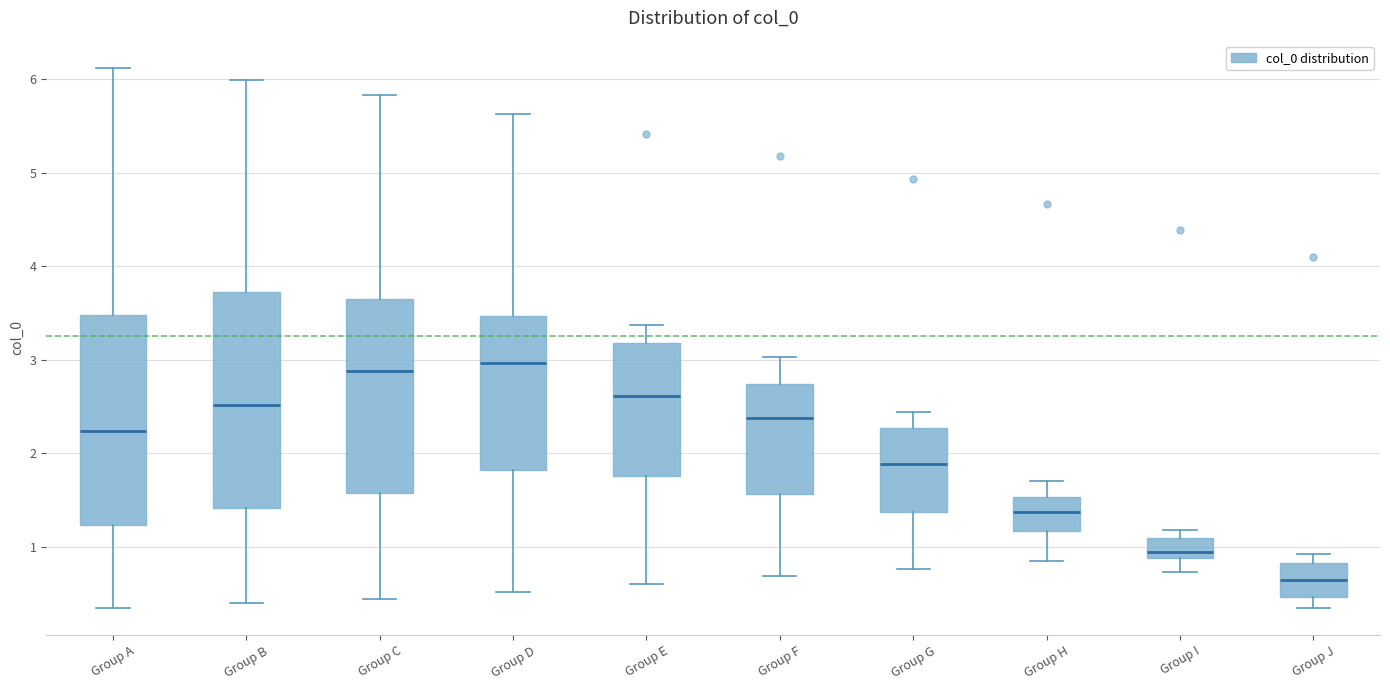

Reading left to right, read every box against the y-axis: the position of its median line, the range the box covers, and the ends of its whiskers. The values are not printed on the chart, so give them approximately, as read against the axis.

Group A: median 2.2, box 1.2 to 3.5, whiskers 0.3 to 6.1
Group B: median 2.5, box 1.4 to 3.7, whiskers 0.4 to 6.0
Group C: median 2.9, box 1.6 to 3.7, whiskers 0.4 to 5.8
Group D: median 3.0, box 1.8 to 3.5, whiskers 0.5 to 5.6
Group E: median 2.6, box 1.8 to 3.2, whiskers 0.6 to 3.4
Group F: median 2.4, box 1.6 to 2.7, whiskers 0.7 to 3.0
Group G: median 1.9, box 1.4 to 2.3, whiskers 0.8 to 2.4
Group H: median 1.4, box 1.2 to 1.5, whiskers 0.8 to 1.7
Group I: median 0.9 (just above the box's lower edge), box 0.9 to 1.1, whiskers 0.7 to 1.2
Group J: median 0.6, box 0.5 to 0.8, whiskers 0.3 to 0.9